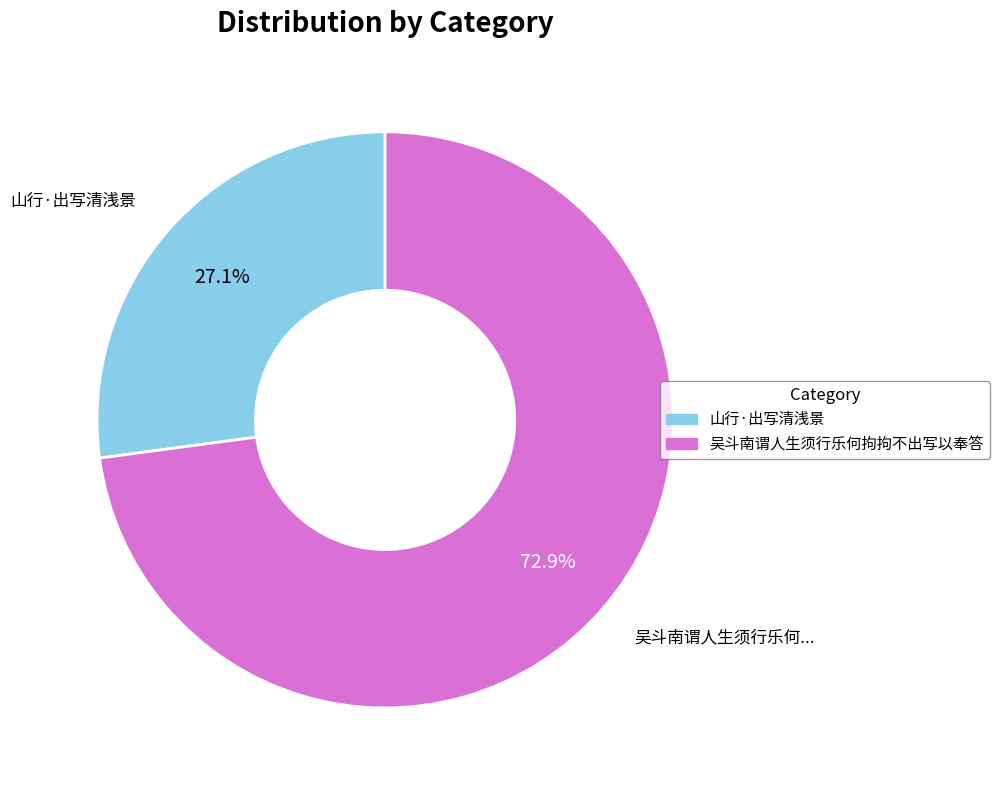

How many slices are in this pie chart?

2